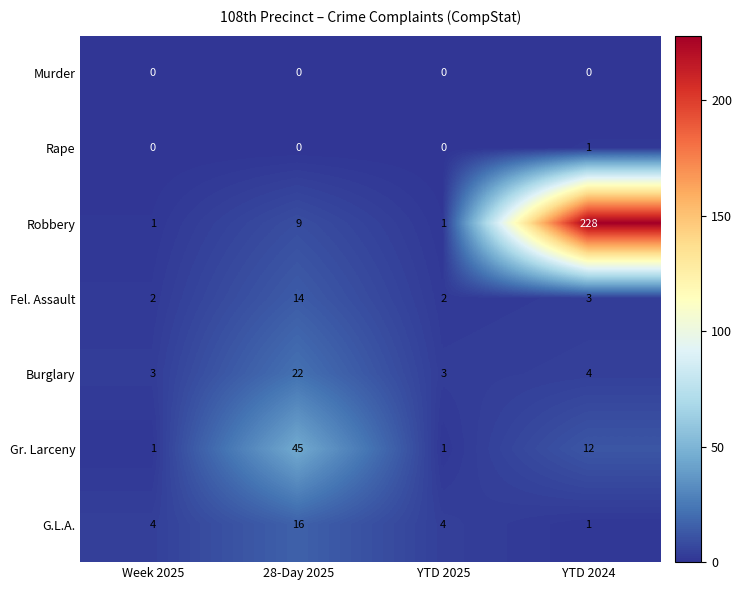

The Gr. Larceny series shows 2 at Week 2025. True or false?

False